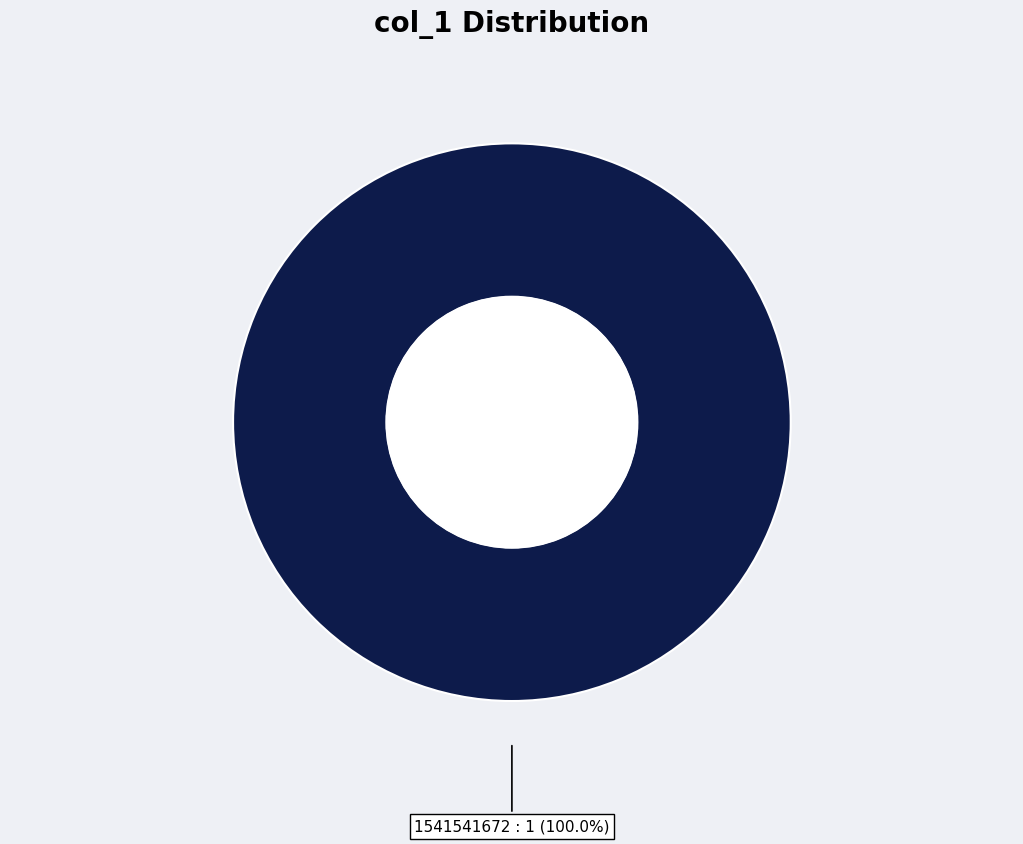

Is there any slice that represents more than half of the pie?

Yes